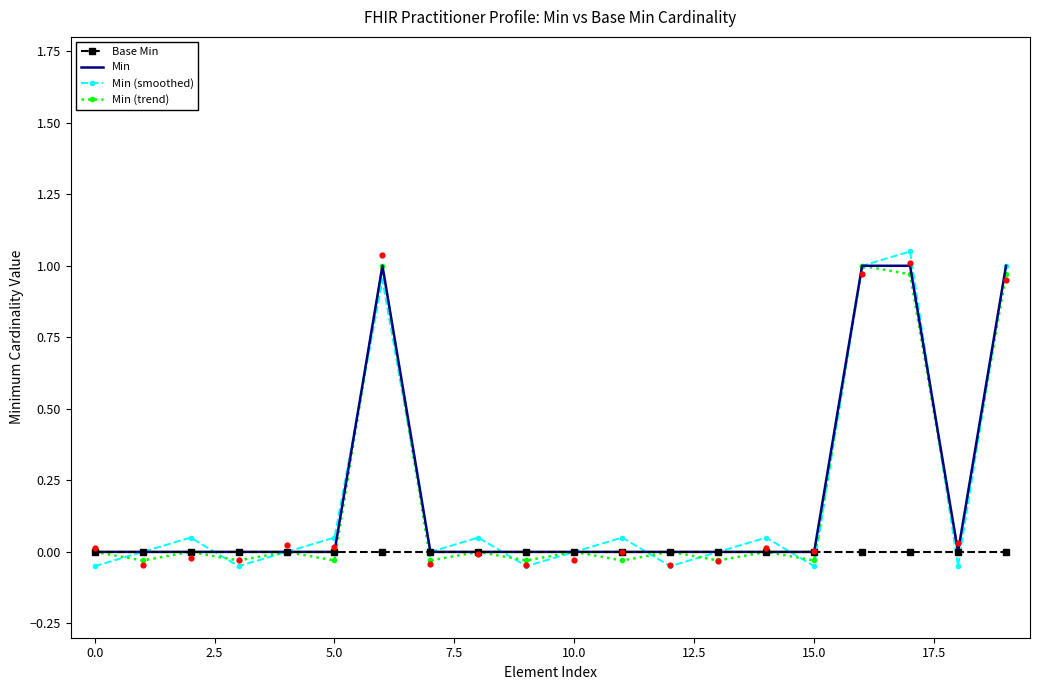

Which series has the largest total across all categories?

Min